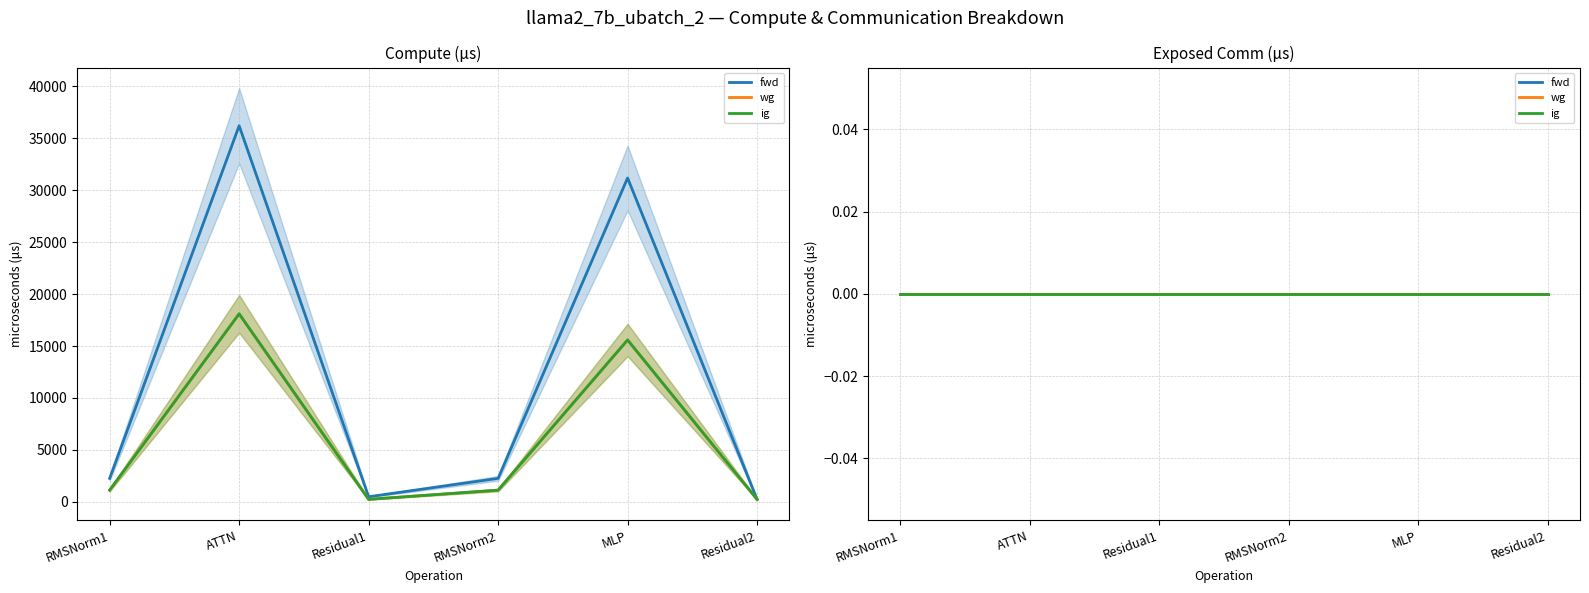

Is the value of ig compute at MLP greater than the value of fwd compute at ATTN?

No